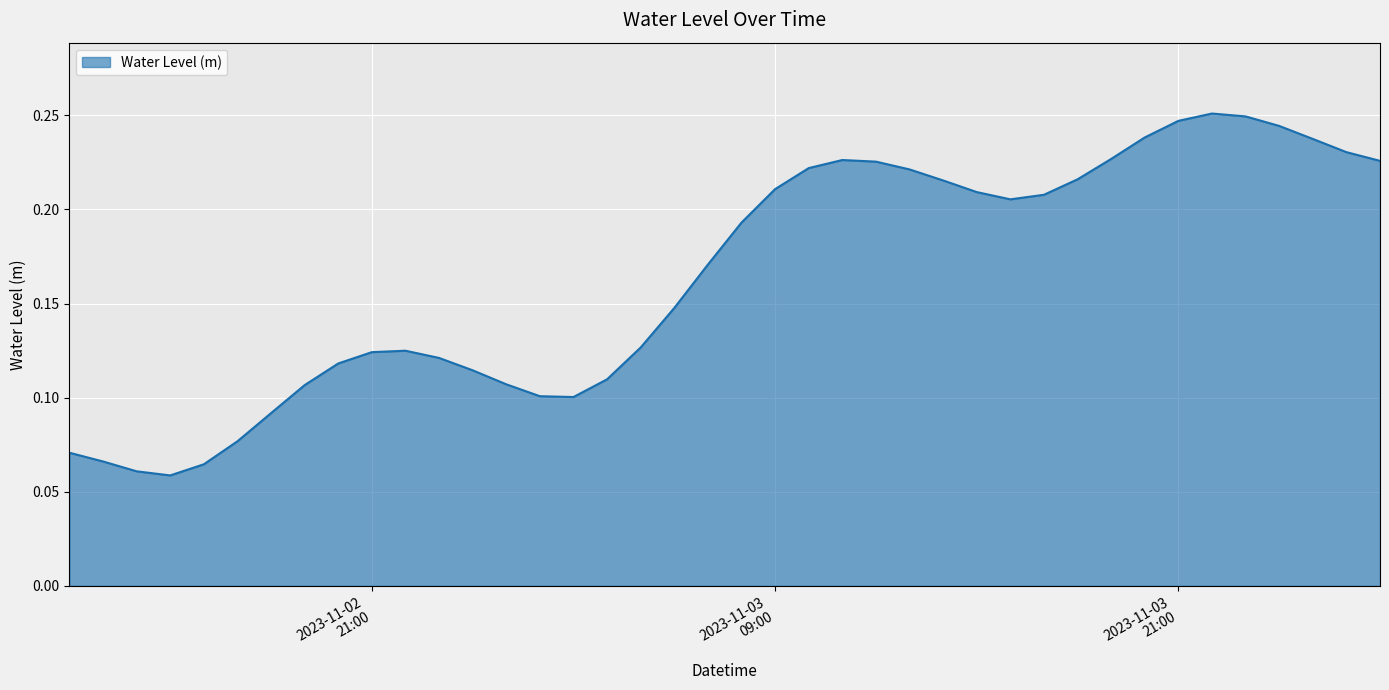

Reading left to right, extract all data points from this chart.

0.1	0.1	0.1	0.1	0.1	0.1	0.1	0.1	0.1	0.1	0.1	0.1	0.1	0.1	0.1	0.1	0.1	0.1	0.1	0.2	0.2	0.2	0.2	0.2	0.2	0.2	0.2	0.2	0.2	0.2	0.2	0.2	0.2	0.2	0.3	0.2	0.2	0.2	0.2	0.2